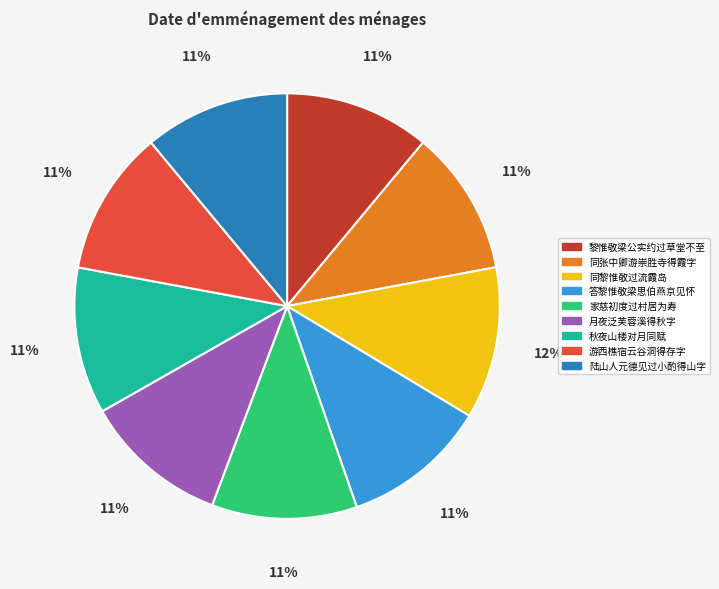

True or false: 答黎惟敬梁思伯燕京见怀 accounts for 18% of the total.

False